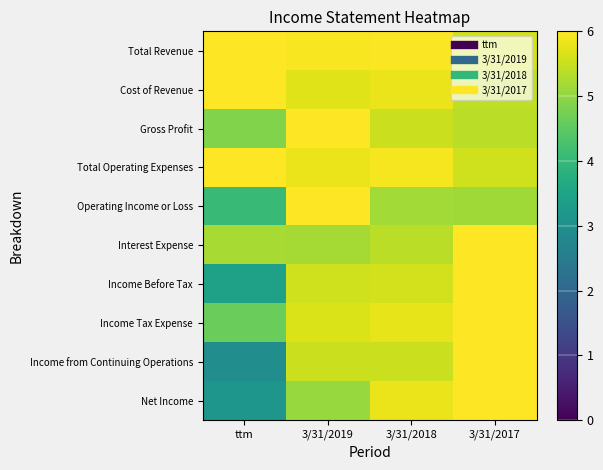

Reading left to right, extract all data points from this chart.

Total Revenue: ttm=6.0	3/31/2019=5.9	3/31/2018=6.0	3/31/2017=5.6
Cost of Revenue: ttm=6.0	3/31/2019=5.7	3/31/2018=5.8	3/31/2017=5.4
Gross Profit: ttm=4.9	3/31/2019=6.0	3/31/2018=5.5	3/31/2017=5.4
Total Operating Expenses: ttm=6.0	3/31/2019=5.8	3/31/2018=5.9	3/31/2017=5.6
Operating Income or Loss: ttm=4.0	3/31/2019=6.0	3/31/2018=5.2	3/31/2017=5.1
Interest Expense: ttm=5.2	3/31/2019=5.2	3/31/2018=5.4	3/31/2017=6.0
Income Before Tax: ttm=3.4	3/31/2019=5.6	3/31/2018=5.6	3/31/2017=6.0
Income Tax Expense: ttm=4.6	3/31/2019=5.6	3/31/2018=5.8	3/31/2017=6.0
Income from Continuing Operations: ttm=2.9	3/31/2019=5.5	3/31/2018=5.5	3/31/2017=6.0
Net Income: ttm=3.1	3/31/2019=5.1	3/31/2018=5.8	3/31/2017=6.0